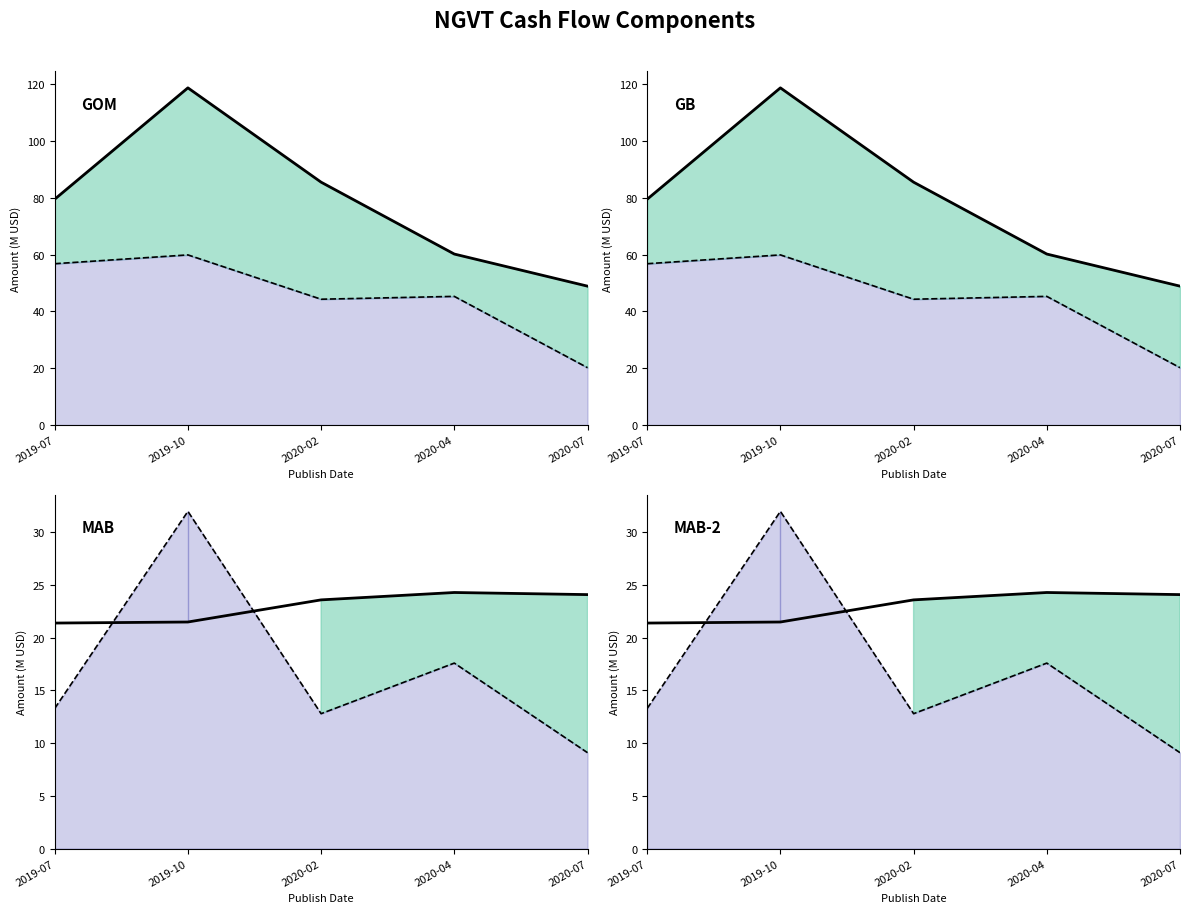

What is the lowest value of the Net Income/Starting Line line series?

20.2